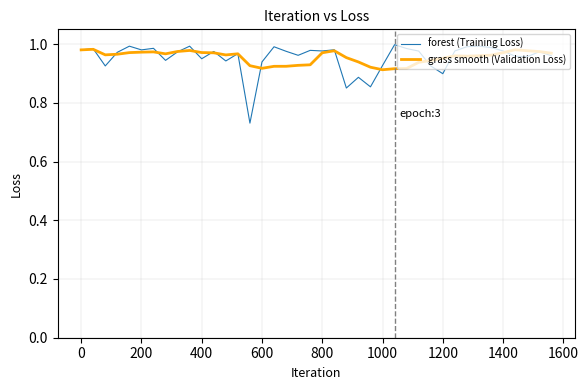

Which series has the widest spread of values?

forest (Training Loss)